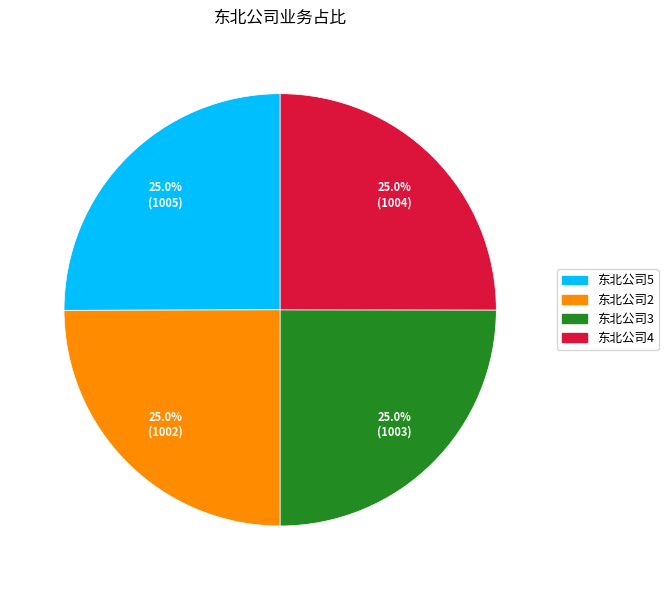

Combined, what portion of the pie is 东北公司4 and 东北公司5?

50.0%